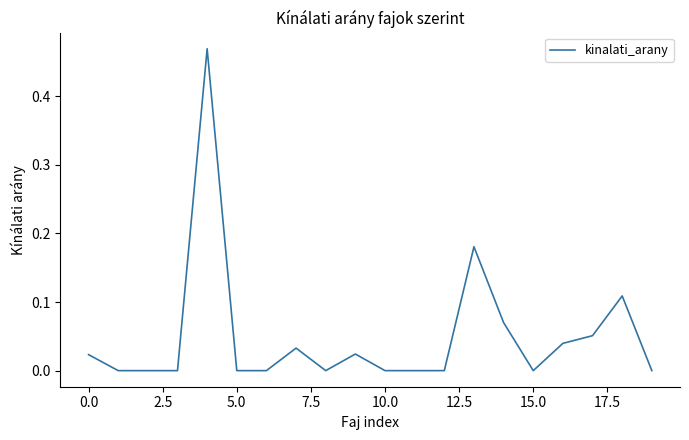

True or false: the data shows 0.0 at 15.0.

True